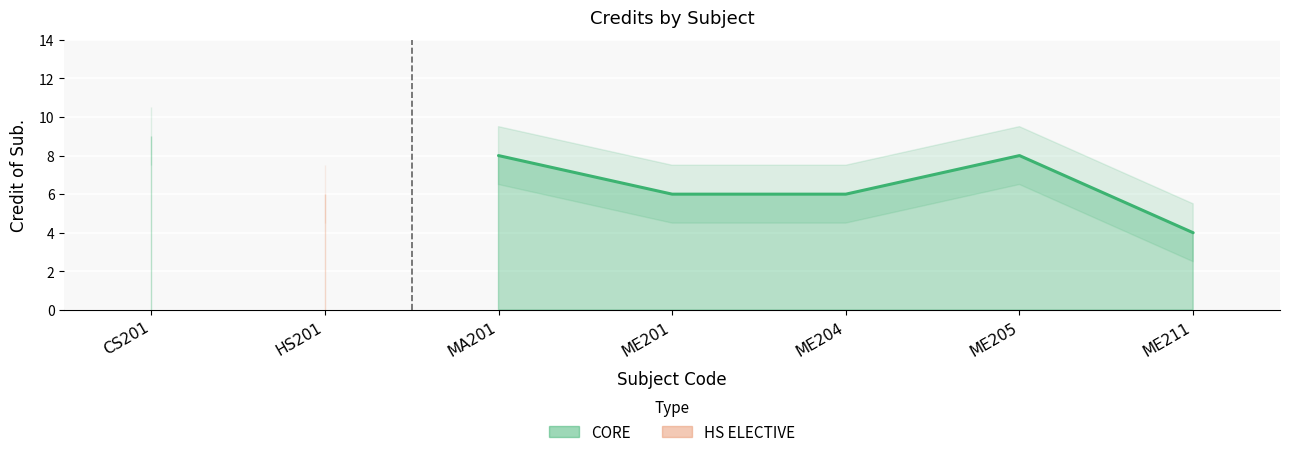

Rank the categories by value from highest to lowest.

CS201, MA201, ME205, HS201, ME201, ME204, ME211